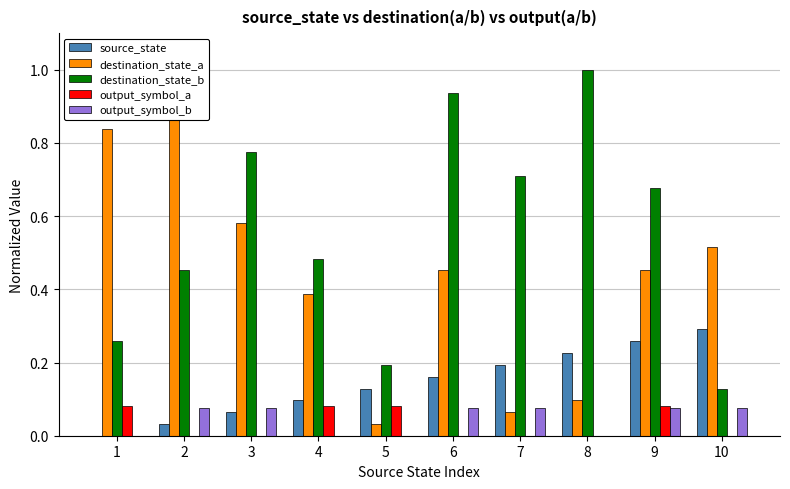

What is the value of the output_symbol_a bar at the 1st from the left?

0.1